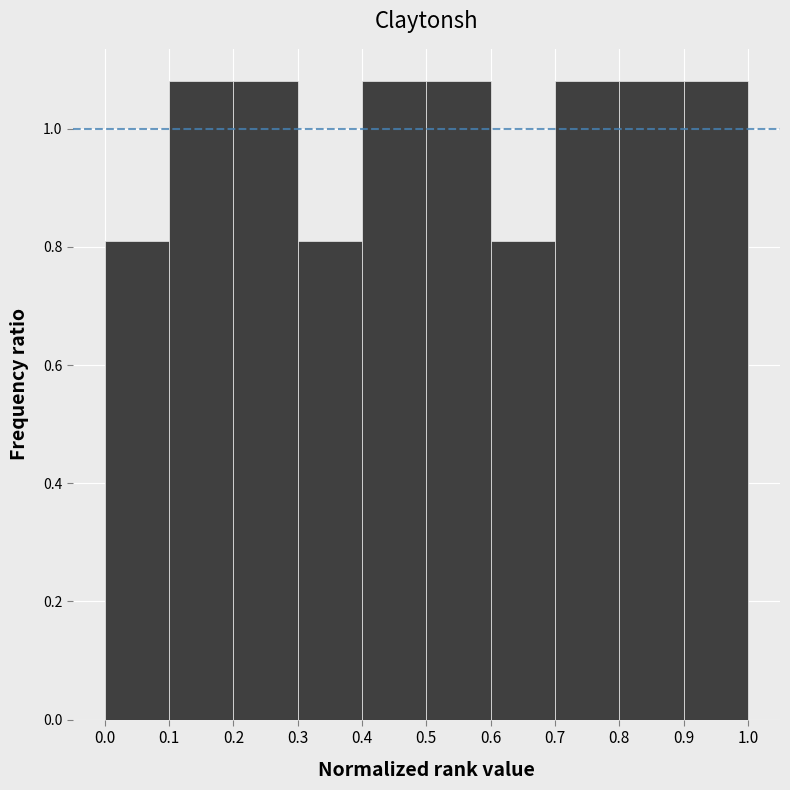

How tall is the bar that spans 0.6 to 0.7 on the x-axis? The values are not printed on the chart, so give them approximately, as read against the axis.

0.82